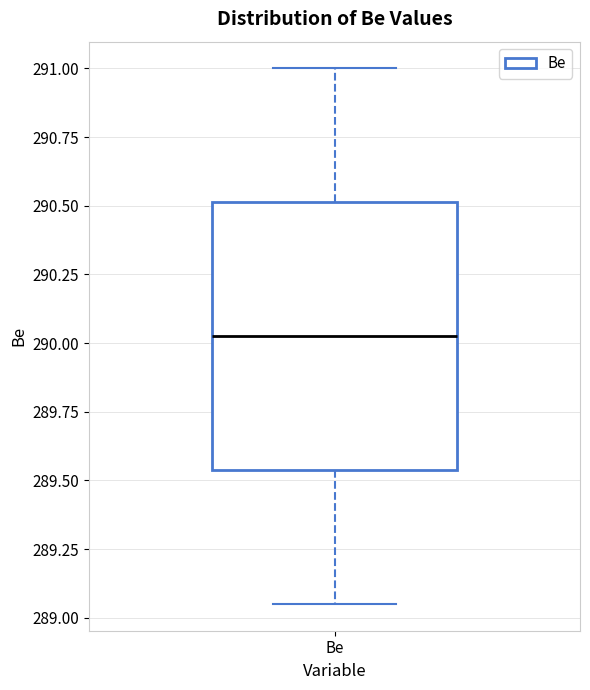

Read this box plot against the y-axis: the position of the median line, the range covered by the box, and the ends of both whiskers. The values are not printed on the chart, so give them approximately, as read against the axis.

median 290.05, box 289.55 to 290.50, whiskers 289.05 to 291.00